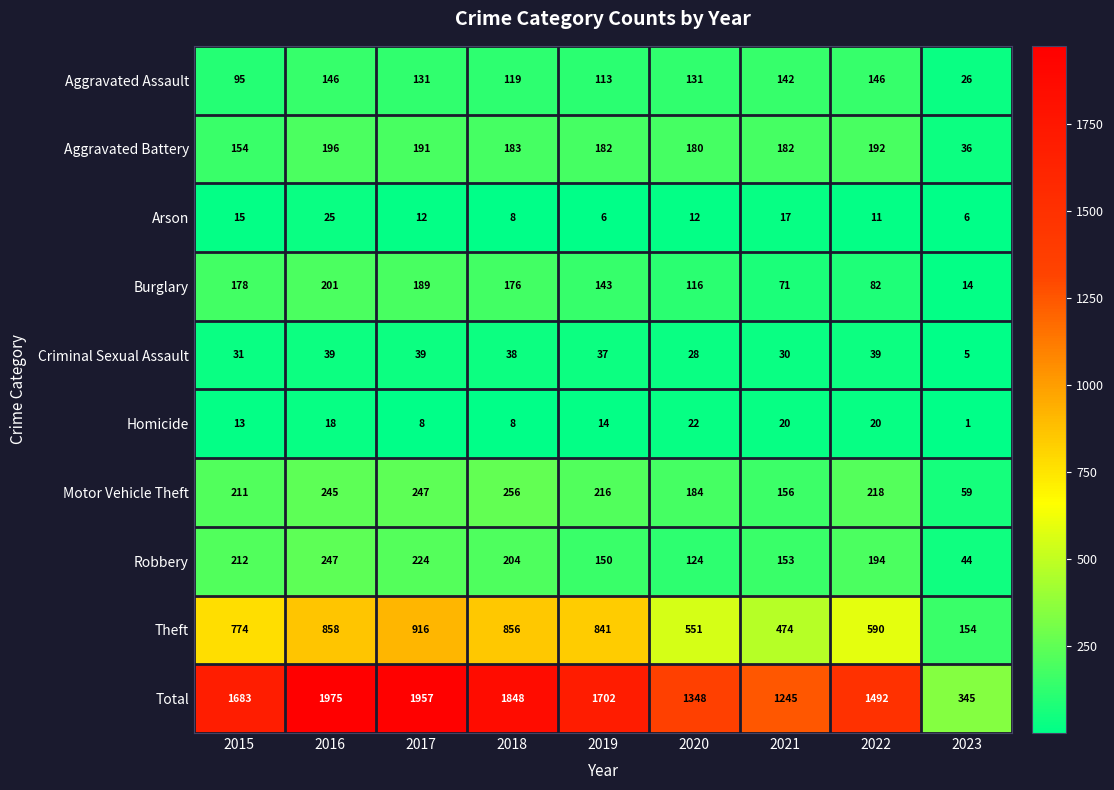

What is the total value across all series at 2017?

3914